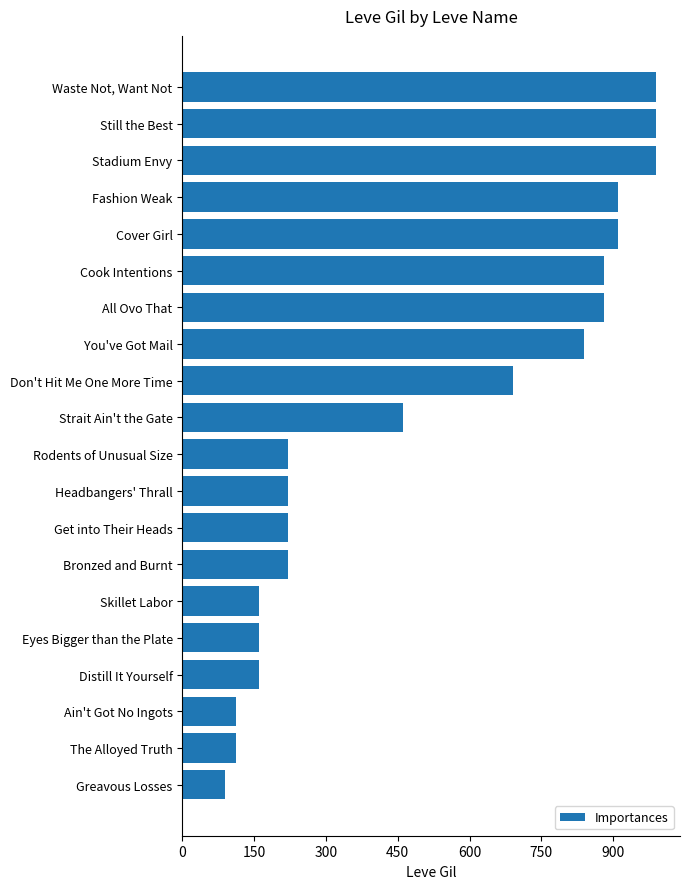

What is the difference between the values at All Ovo That and Bronzed and Burnt?

660